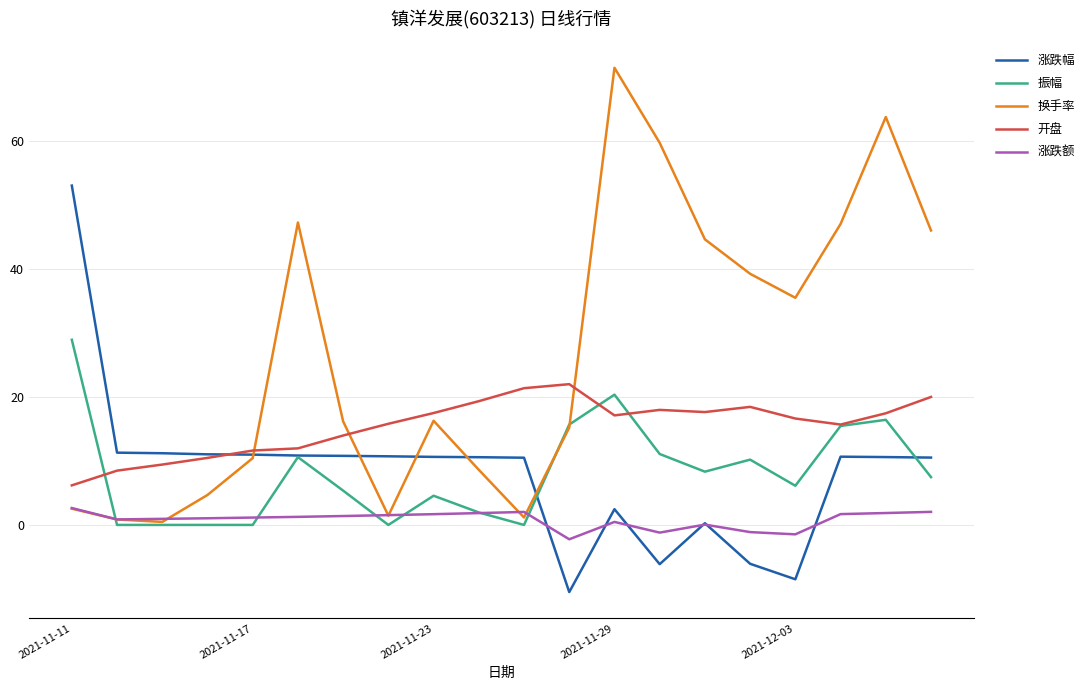

Which series has the largest range (max minus min)?

换手率